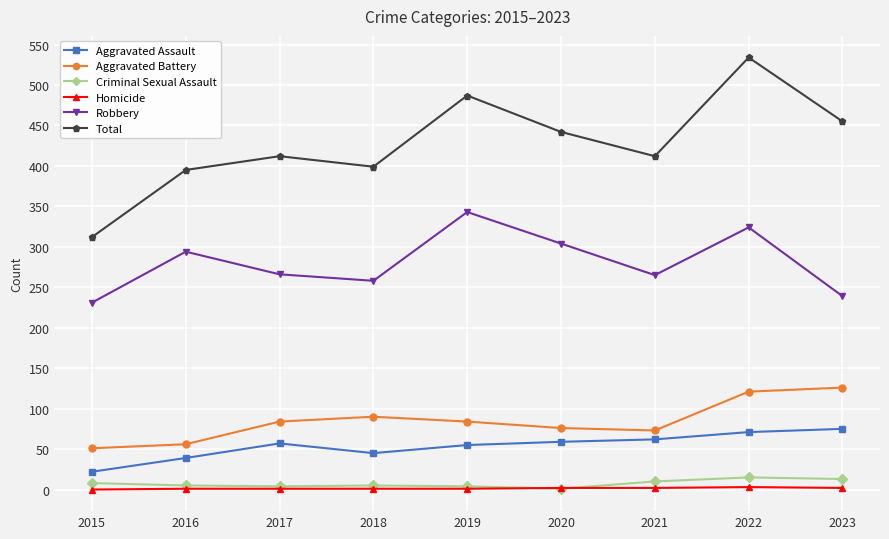

What is the difference between the Total values at 2020 and 2022?

92